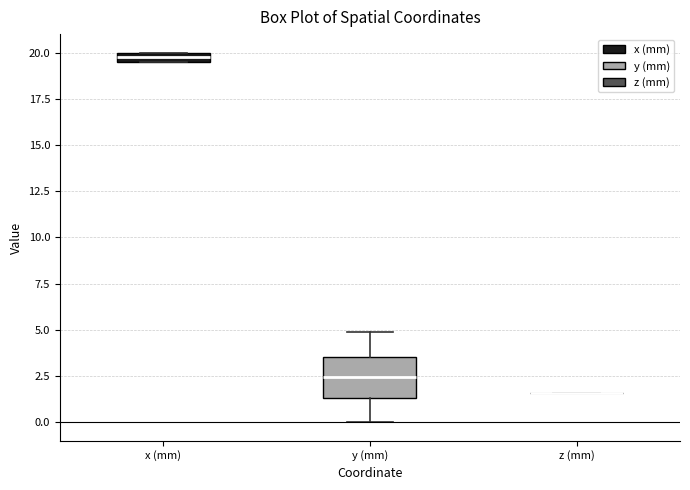

Comparing the boxes themselves (not the whiskers), which one is the tallest?

y (mm)